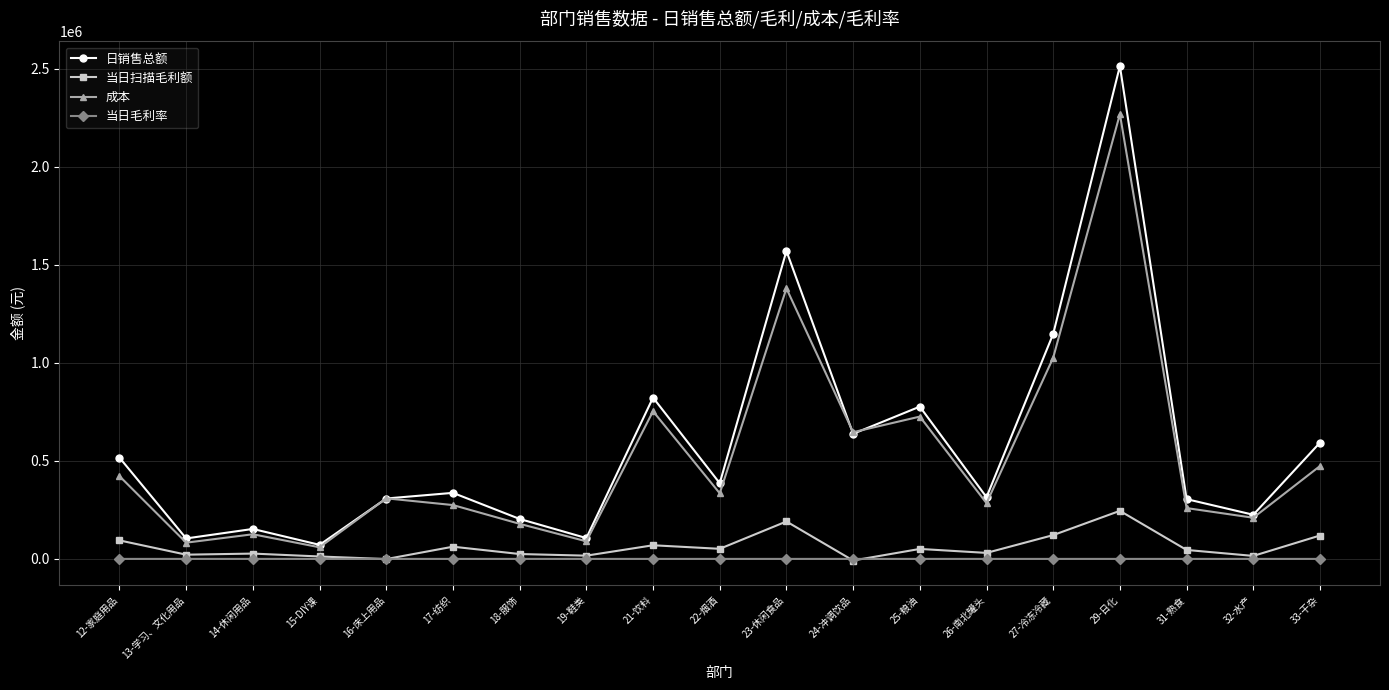

Is the value of 当日毛利率 at 17-纺织 greater than the value of 日销售总额 at 31-熟食?

No